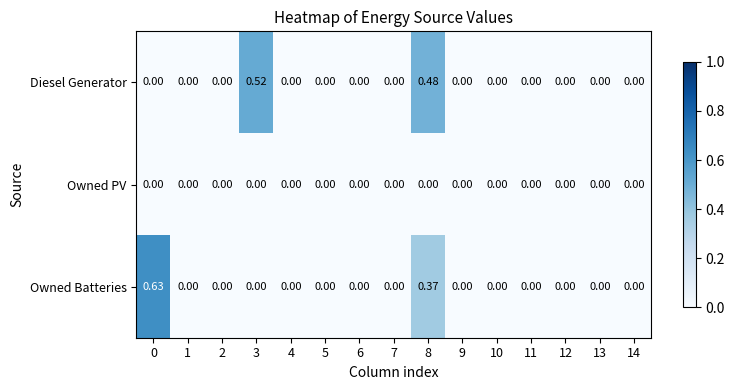

At which category is the sum across all series the highest?

8